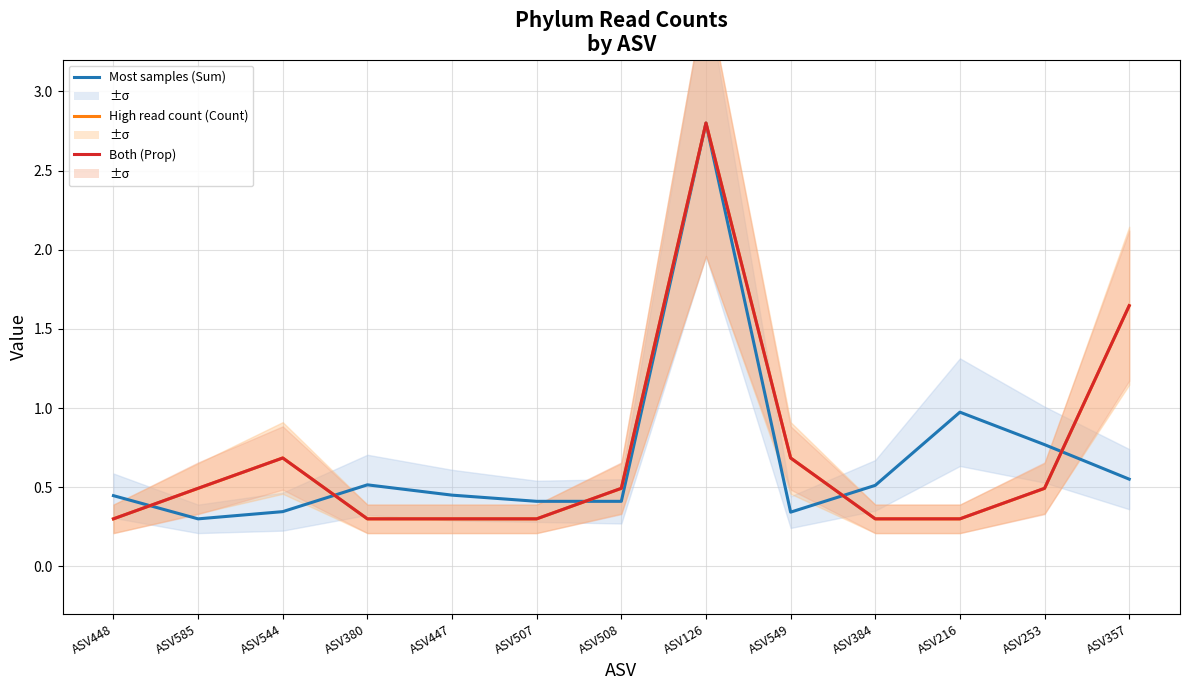

What position from the right is ASV216?

3